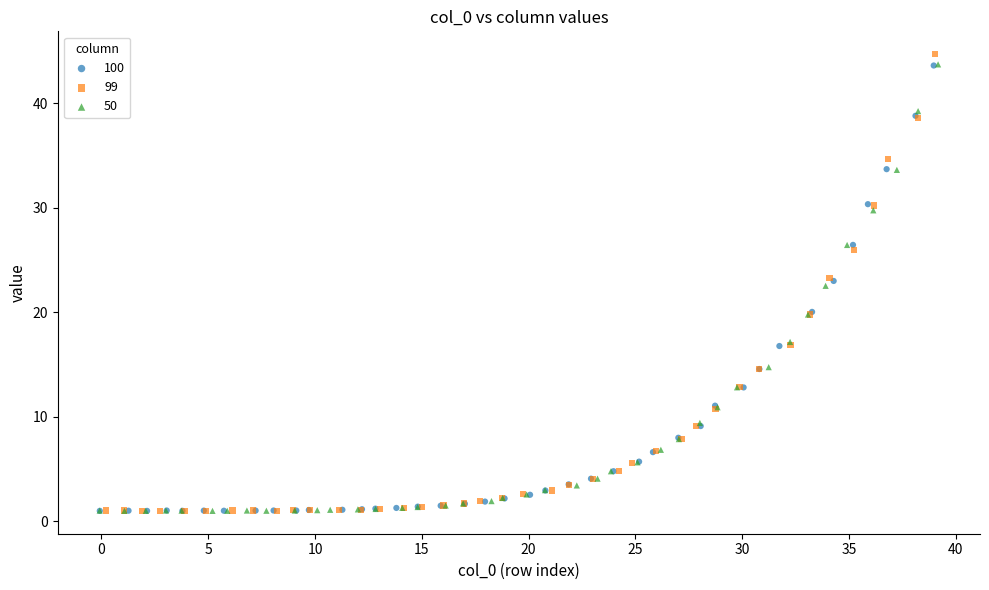

Which series has the widest spread of Y values?

99